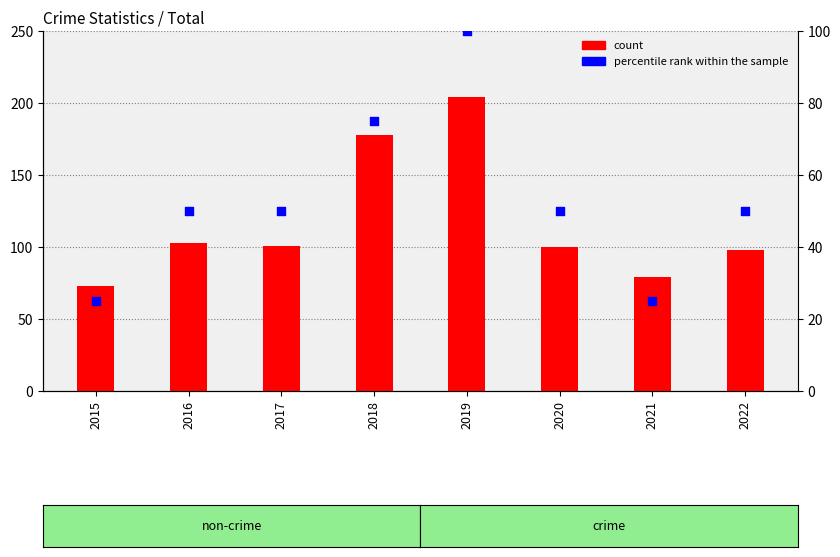

Which series has the largest total across all categories?

count